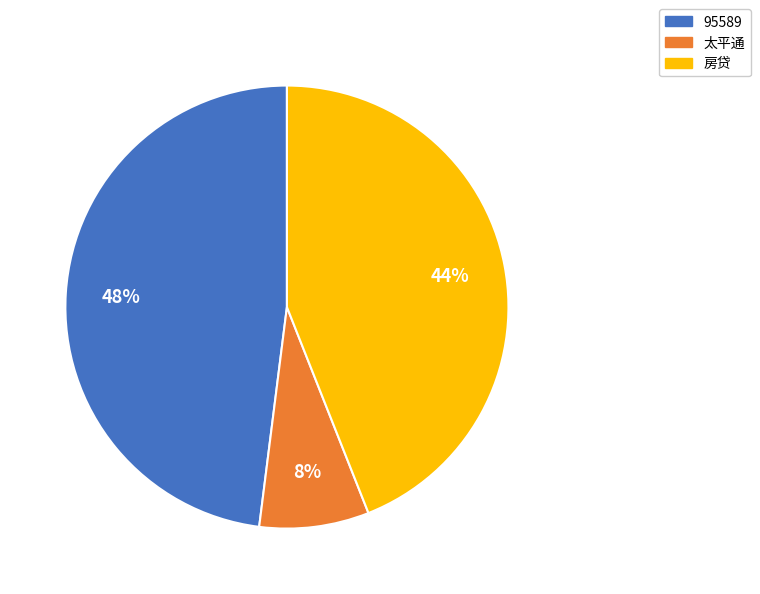

Do 房贷 and 太平通 together represent more than half of the pie?

Yes